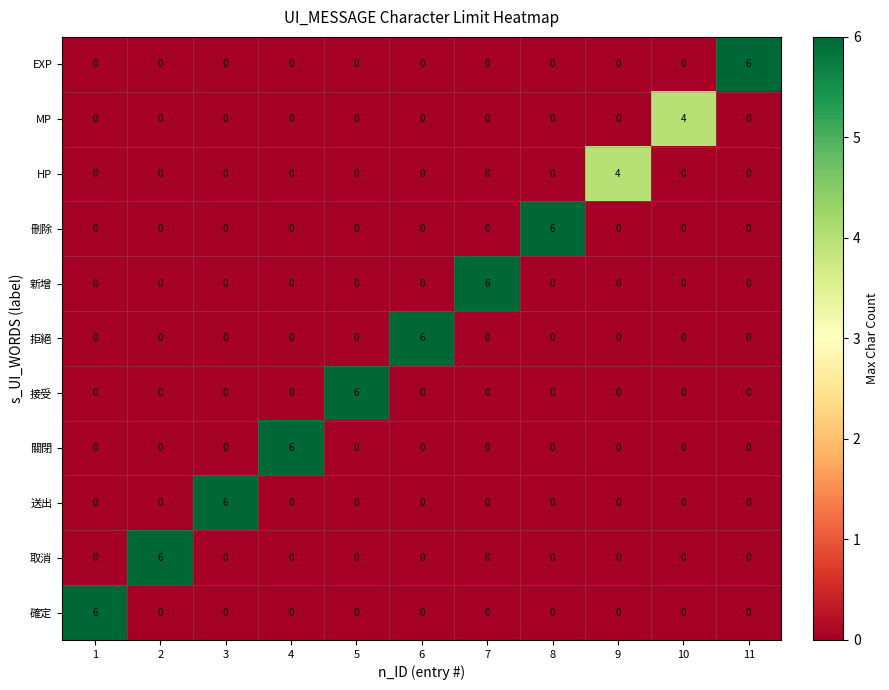

How many series are shown in this chart?

11